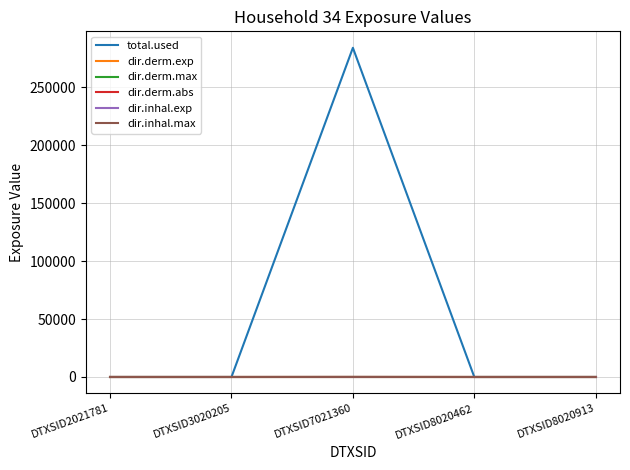

The value of dir.derm.max at DTXSID8020462 is 0.0. True or false?

True